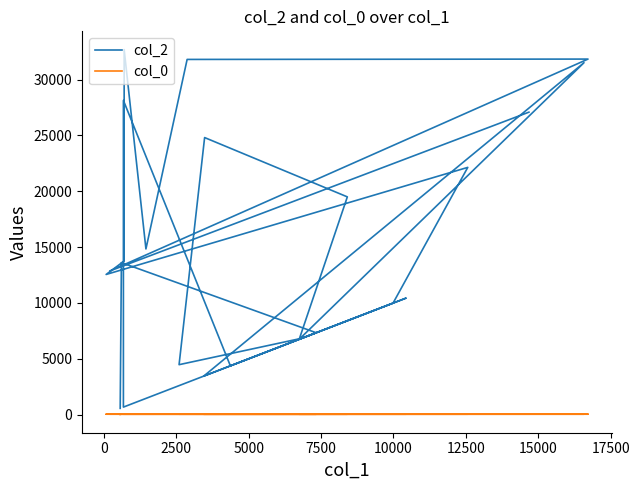

True or false: col_0 and col_2 intersect in this chart.

False